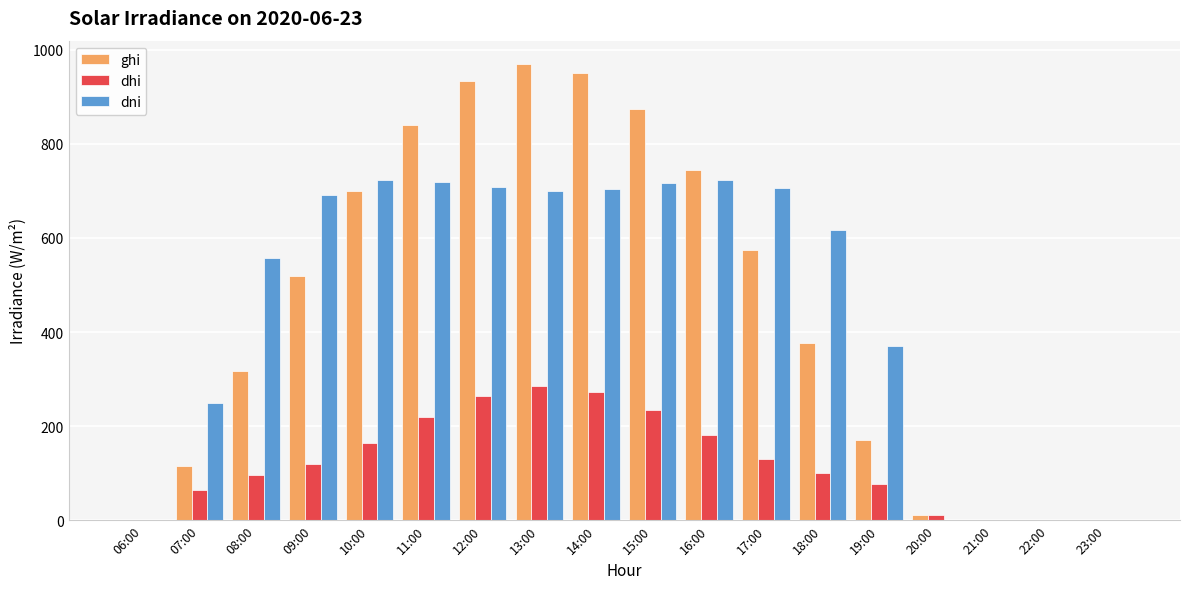

How many values in the ghi series exceed 519?

9